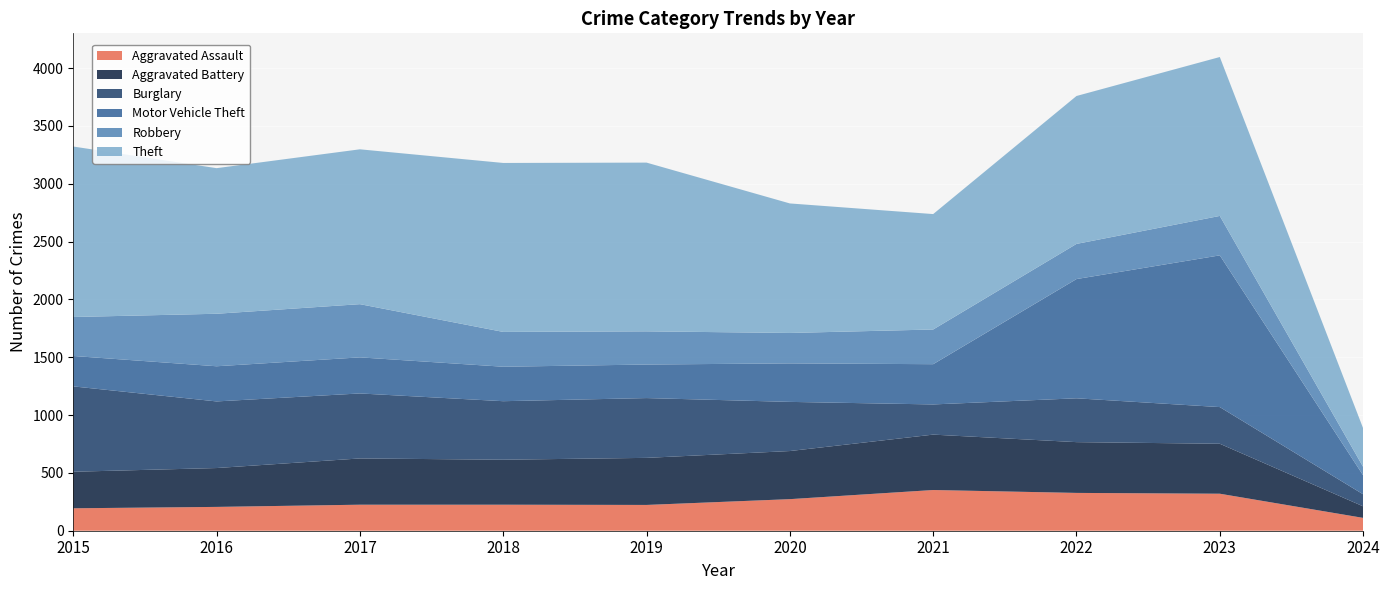

Reading left to right, transcribe all the data shown in this chart.

Aggravated Assault: 2015=194	2016=206	2017=225	2018=225	2019=223	2020=273	2021=352	2022=327	2023=320	2024=111
Aggravated Battery: 2015=316	2016=336	2017=400	2018=389	2019=407	2020=416	2021=479	2022=439	2023=432	2024=100
Burglary: 2015=738	2016=576	2017=562	2018=506	2019=517	2020=425	2021=261	2022=379	2023=317	2024=104
Motor Vehicle Theft: 2015=263	2016=304	2017=312	2018=298	2019=290	2020=333	2021=348	2022=1031	2023=1312	2024=164
Robbery: 2015=337	2016=454	2017=460	2018=301	2019=287	2020=263	2021=300	2022=304	2023=341	2024=73
Theft: 2015=1474	2016=1259	2017=1339	2018=1461	2019=1459	2020=1120	2021=998	2022=1279	2023=1374	2024=334